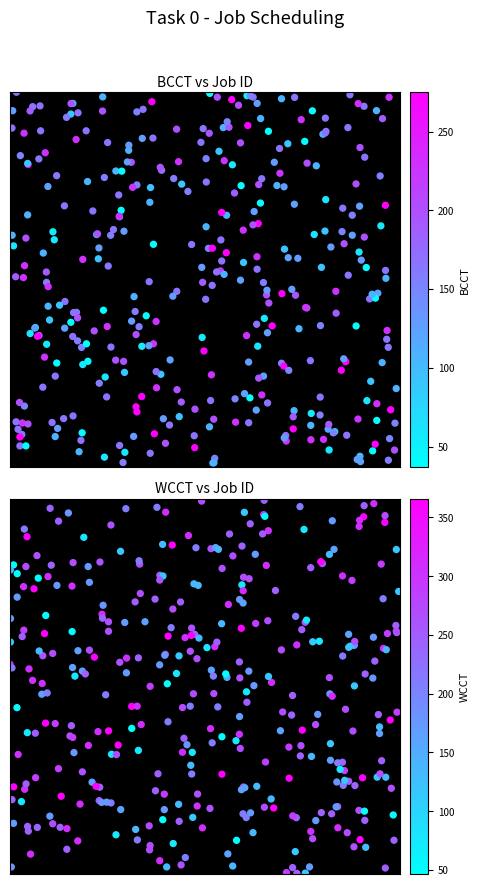

Reading left to right, transcribe all the data shown in this chart.

0: 0=47	1=75	2=116	3=135	4=246	5=171	6=163	7=209	8=307	9=309	10=177	11=269	12=243	13=249	14=264	15=289	16=366	17=272
BCCT: 0=37	1=59	2=92	3=107	4=169	5=109	6=129	7=166	8=228	9=230	10=125	11=198	12=152	13=157	14=168	15=189	16=275	17=200